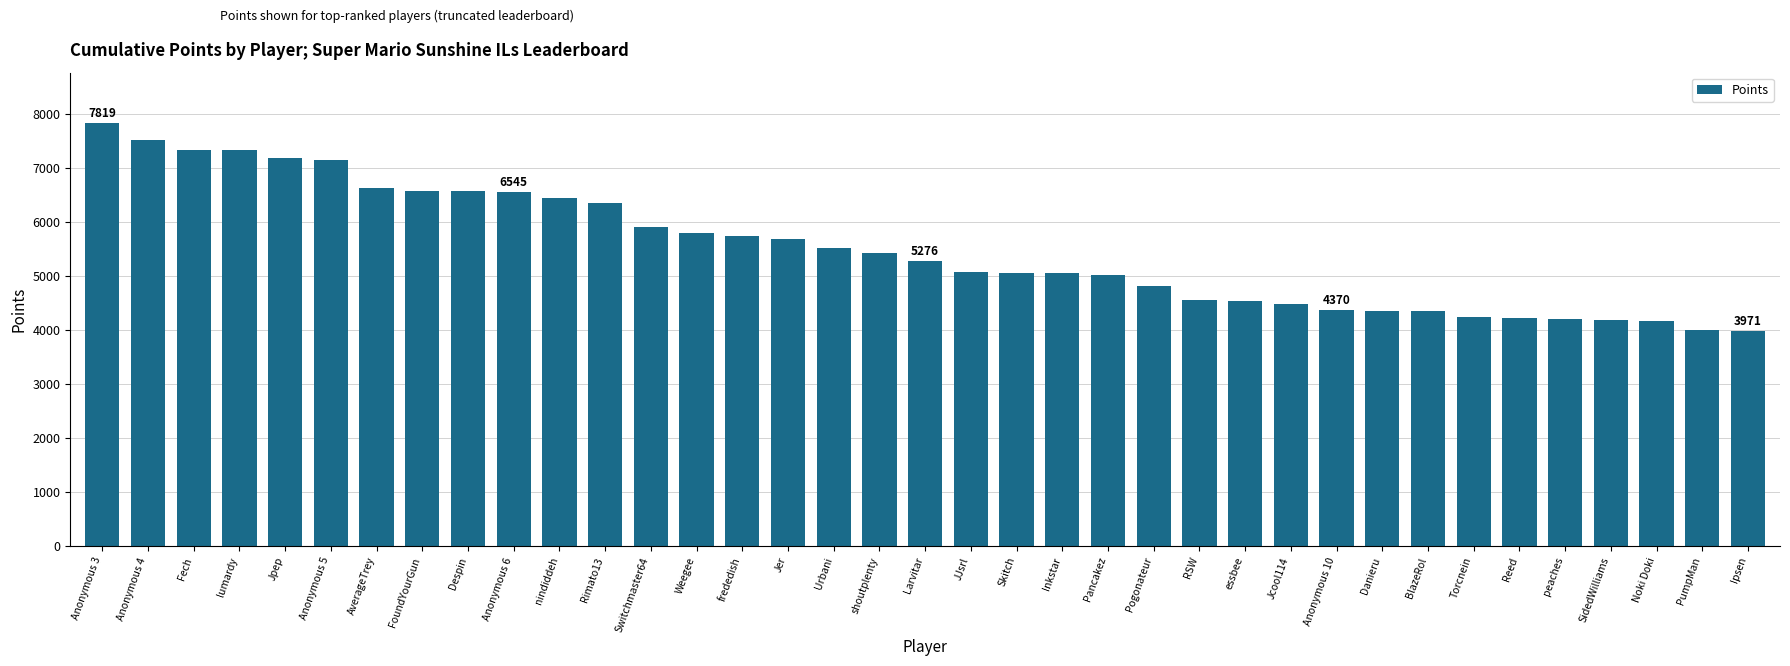

Are the bars grouped side by side (vs. stacked)?

No